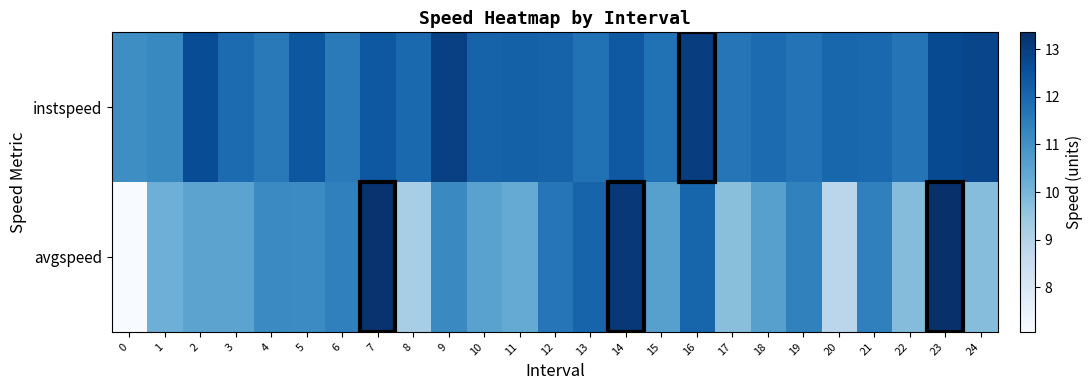

Count the number of categories in the chart.

25